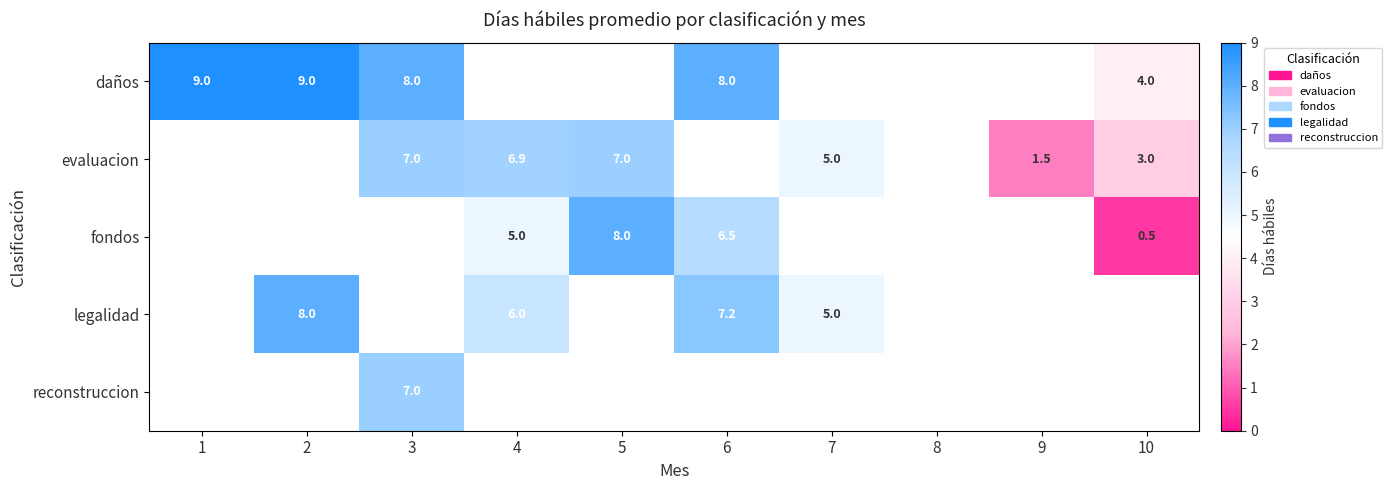

How many data points does each series have?

10